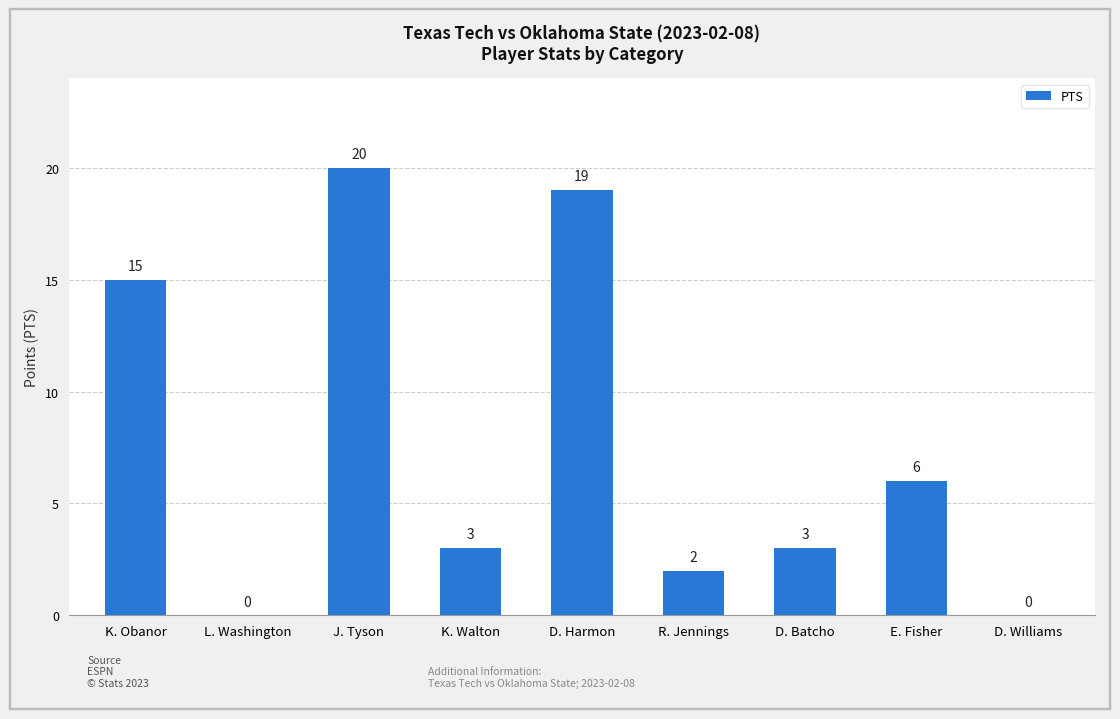

Are the bars horizontal?

No